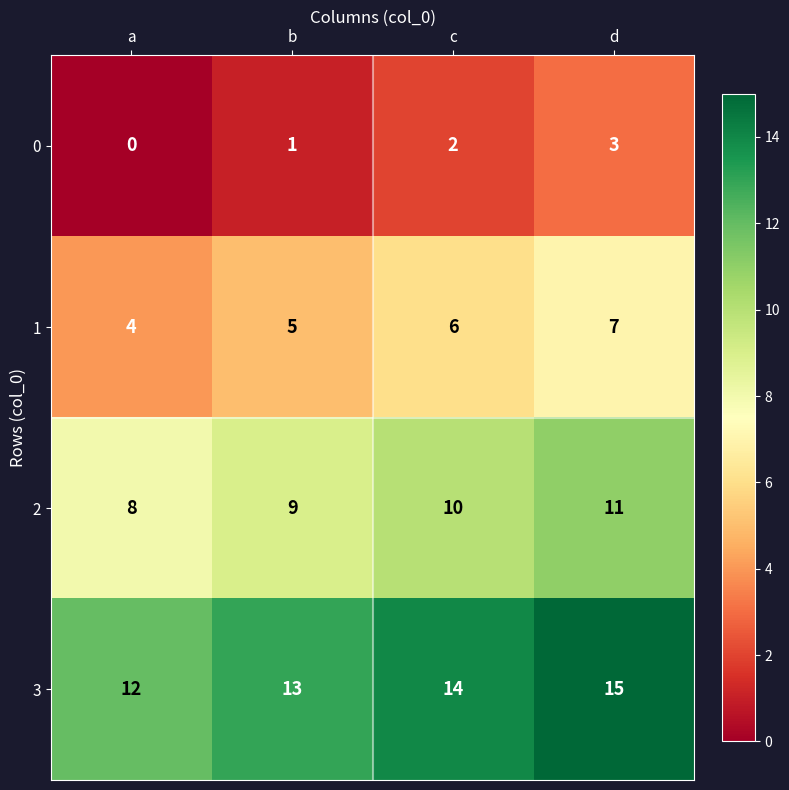

What is the difference between the highest and lowest values at a?

12